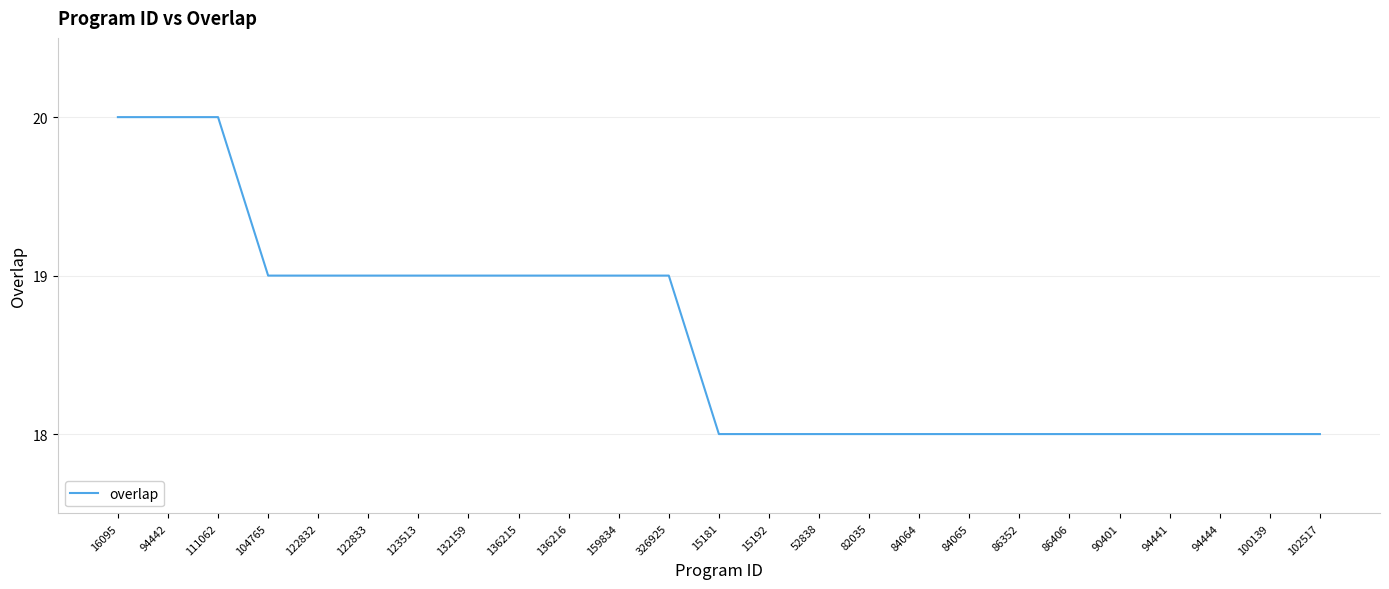

The chart shows a value of 9 at 132159. True or false?

False